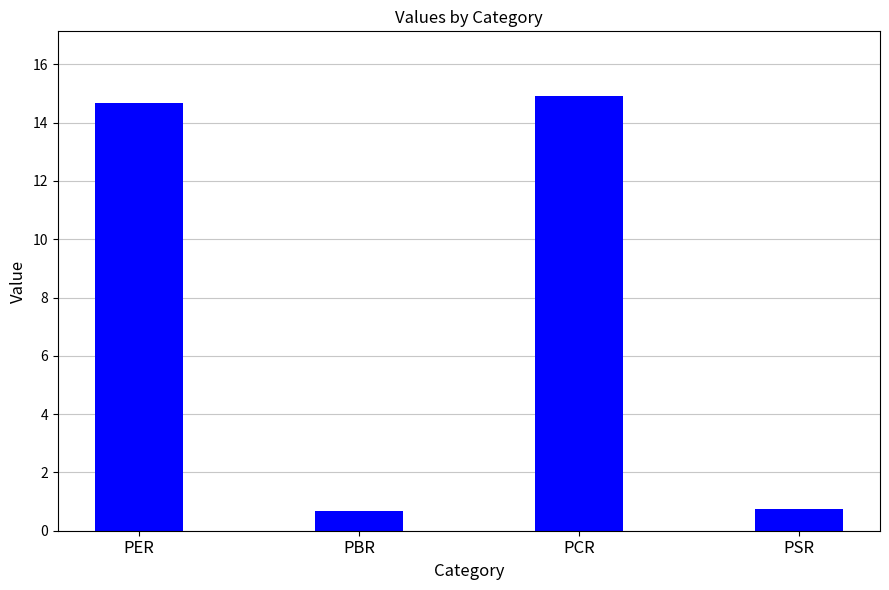

What is the value of the 3rd bar from the left?

14.9